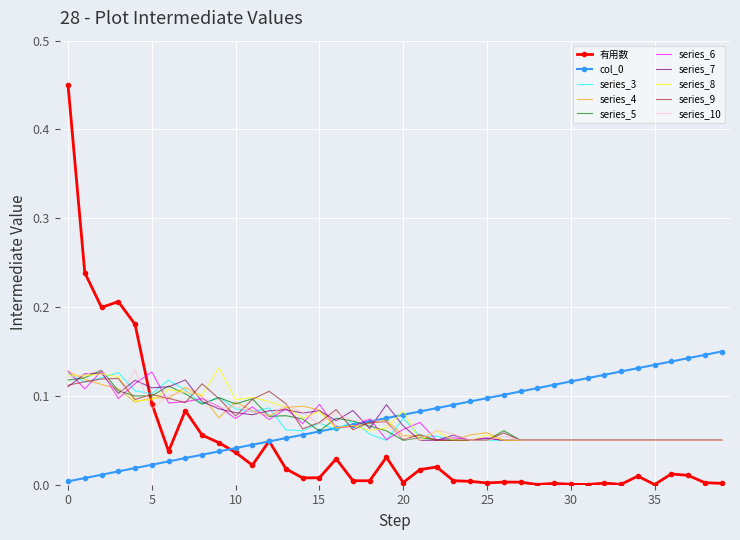

After their last crossing, which series has the higher values: 有用数 or series_10?

series_10